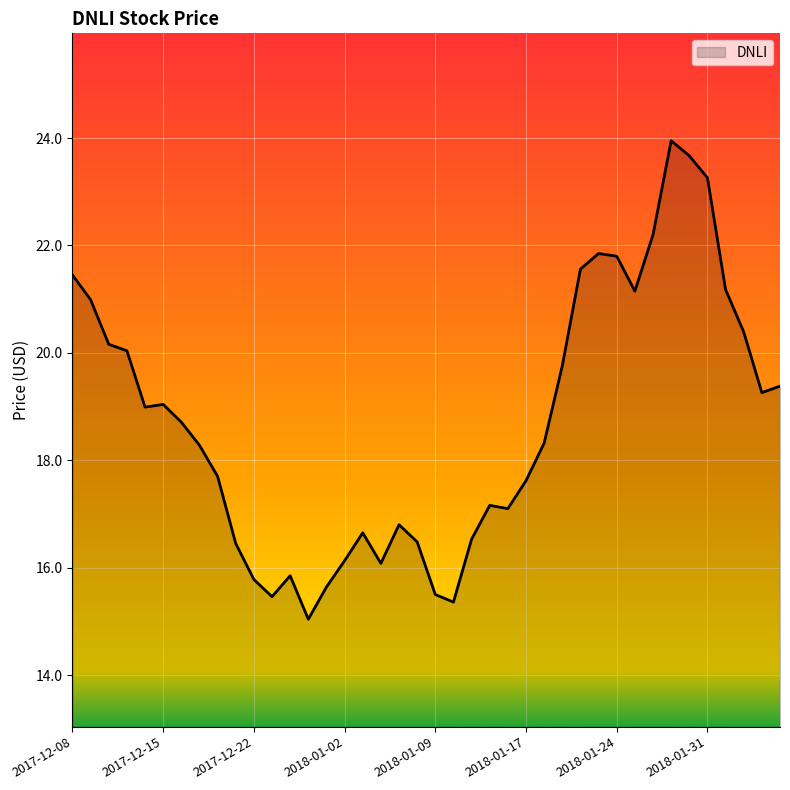

What is the difference between the second highest and minimum values?

8.6